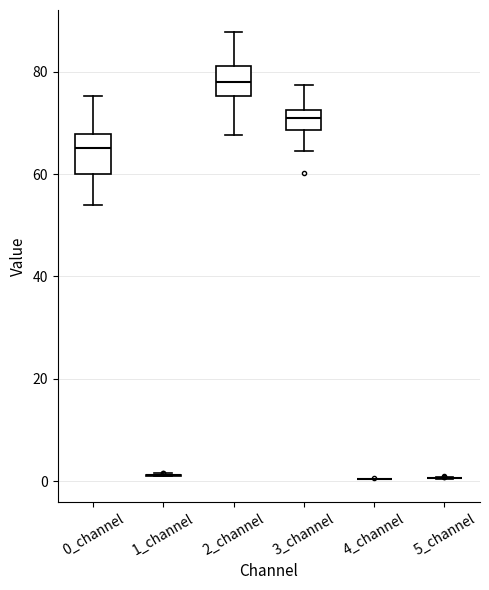

Reading left to right, read every box against the y-axis: the position of its median line, the range the box covers, and the ends of its whiskers. The values are not printed on the chart, so give them approximately, as read against the axis.

0_channel: median 66, box 60 to 68, whiskers 54 to 76
1_channel: box collapsed to a line at 2, whiskers 0 to 2
2_channel: median 78, box 76 to 82, whiskers 68 to 88
3_channel: median 70, box 68 to 72, whiskers 64 to 78
4_channel: box collapsed to a line at 0, whiskers 0 to 0
5_channel: box collapsed to a line at 0, whiskers 0 to 0